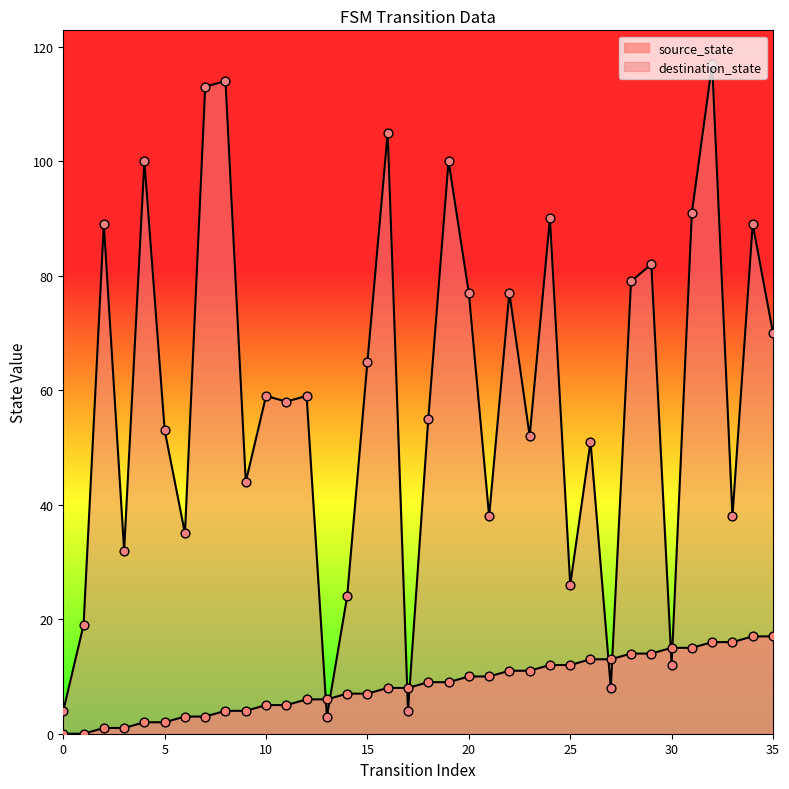

At how many categories does at least one series exceed 13?

32